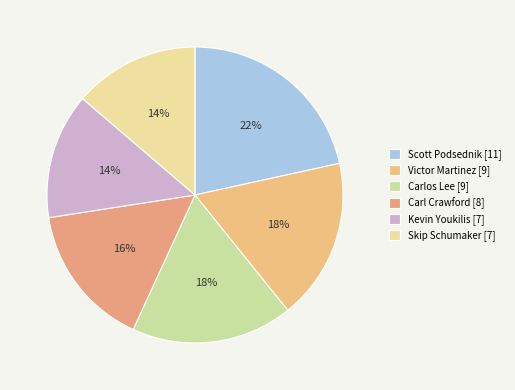

Rank the categories by value from lowest to highest.

Kevin Youkilis [7], Skip Schumaker [7], Carl Crawford [8], Victor Martinez [9], Carlos Lee [9], Scott Podsednik [11]